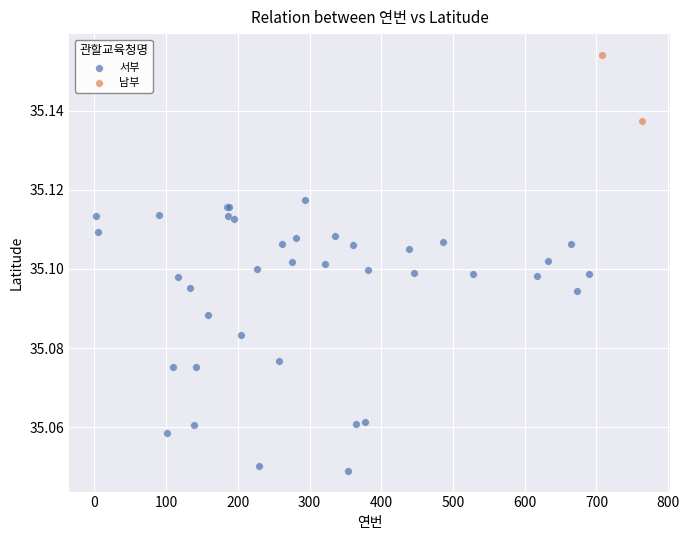

What are all the series names shown in the legend?

서부, 남부